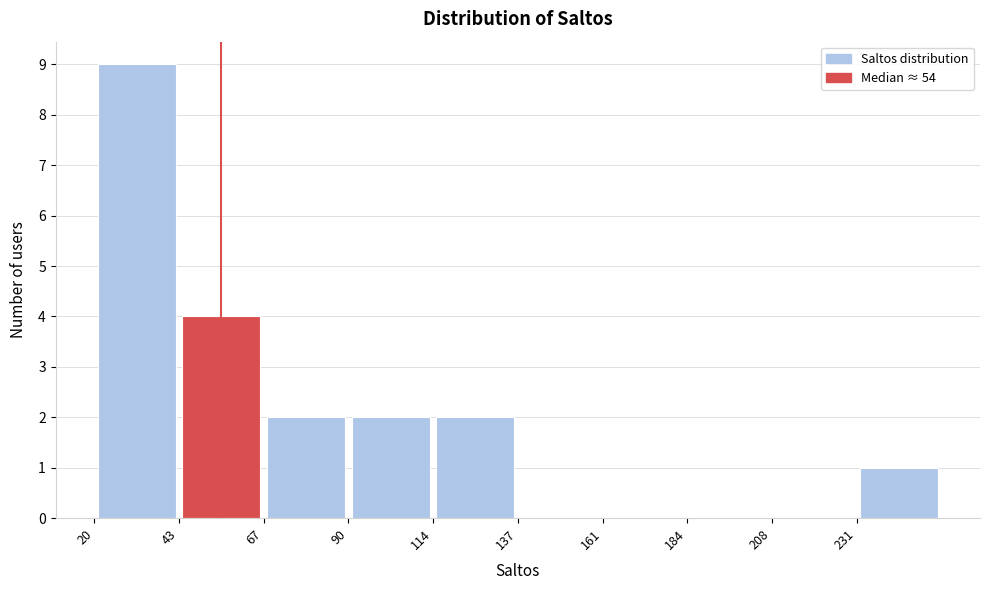

Reading left to right, list every bar in this chart as the range it spans on the x-axis followed by its height. Neither the bar edges nor the heights are printed on the chart, so give them approximately, as read against the axes.

20.0 to 43.5: 9
43.5 to 67.0: 4
67.0 to 90.5: 2
90.5 to 114.0: 2
114.0 to 137.5: 2
137.5 to 161.0: 0
161.0 to 184.5: 0
184.5 to 208.0: 0
208.0 to 231.5: 0
231.5 to 255.0: 1